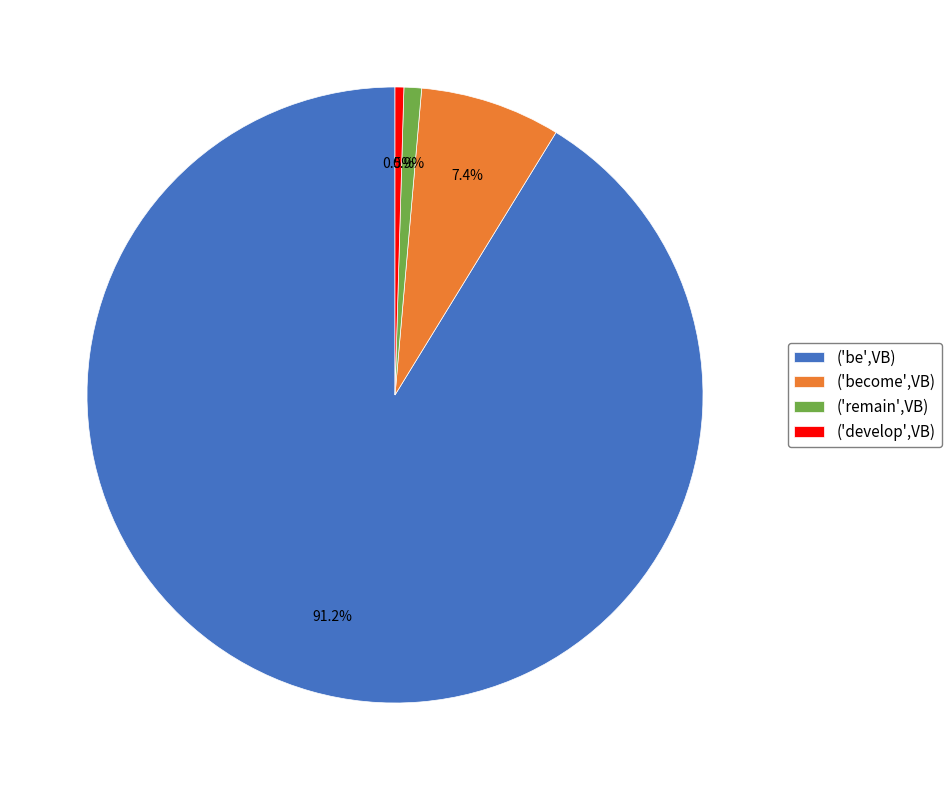

How many slices are in this pie chart?

4